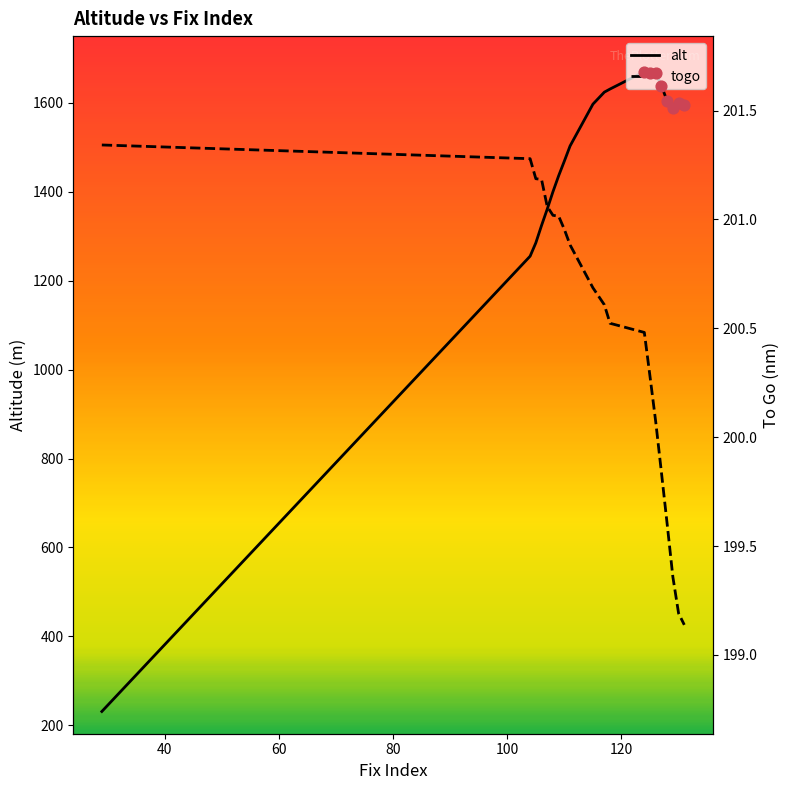

Which series has the largest total across all categories?

alt